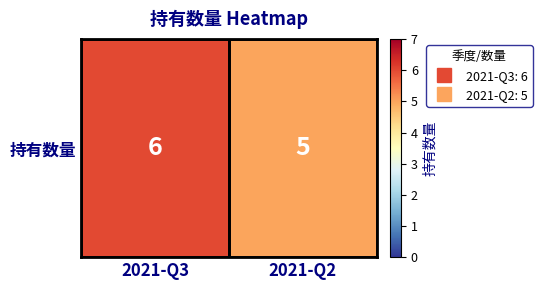

Reading left to right, transcribe all the data shown in this chart.

2021-Q3=6	2021-Q2=5